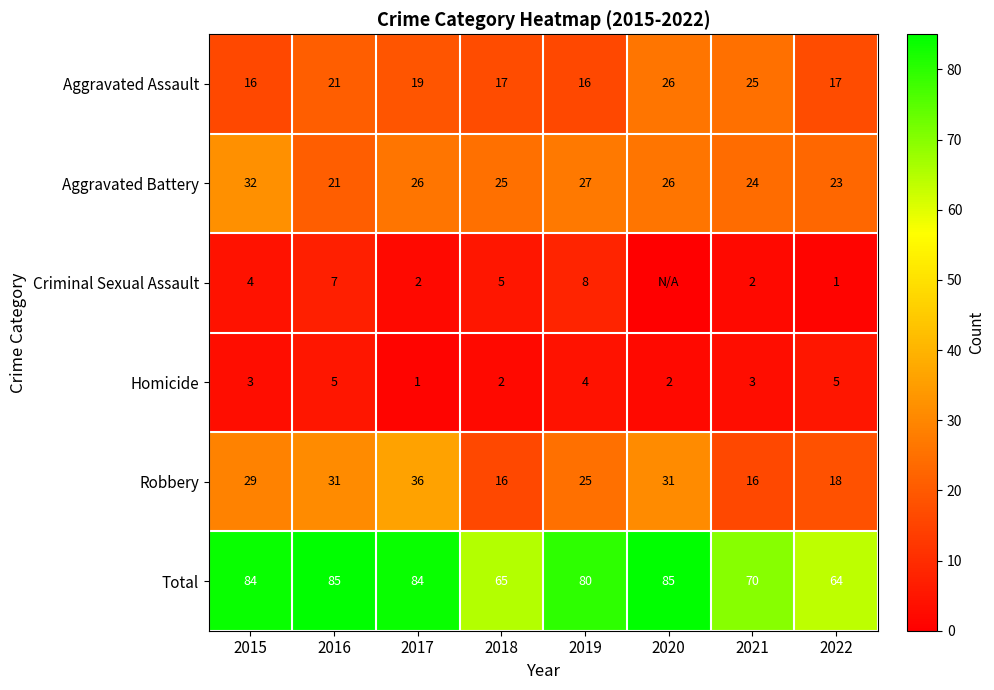

What is the difference between the second highest and minimum values in the Total series?

21